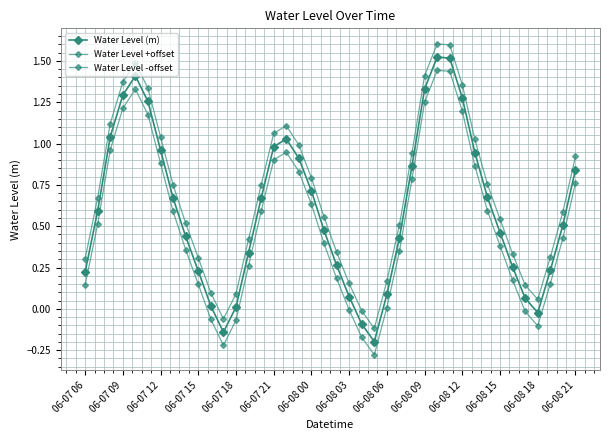

True or false: Water Level (m) and Water Level -offset cross at least once.

False